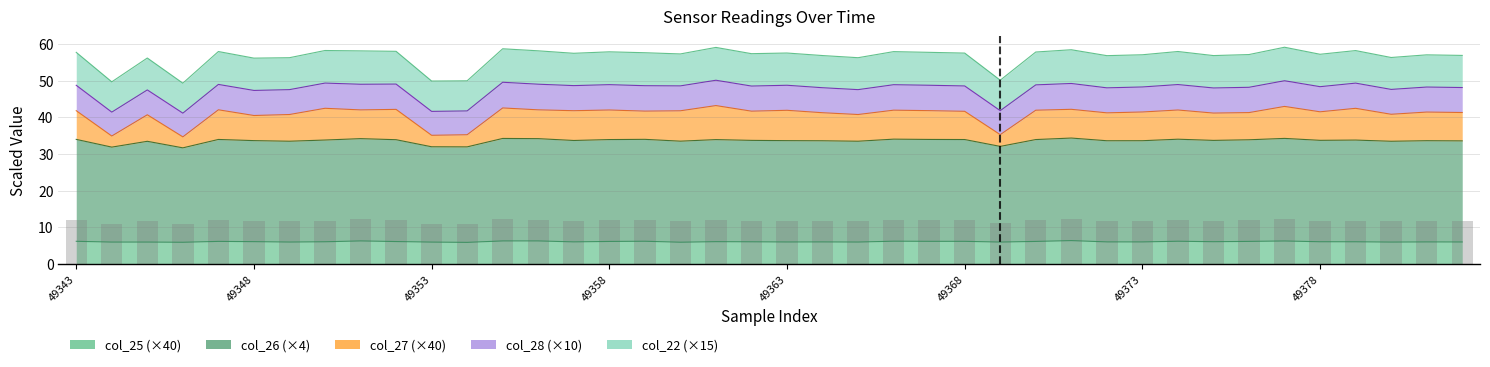

Is it true that the value at 39 is 4.1?

False